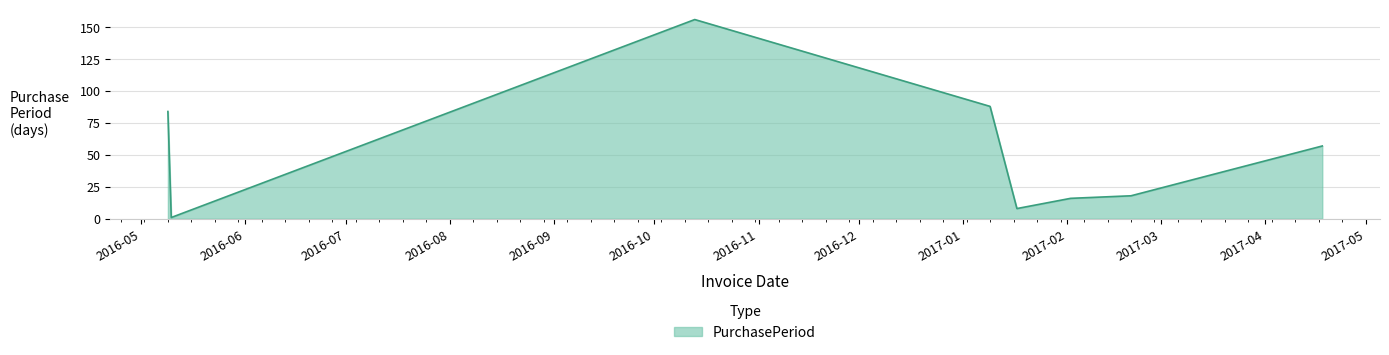

What is the sum of all values?

428